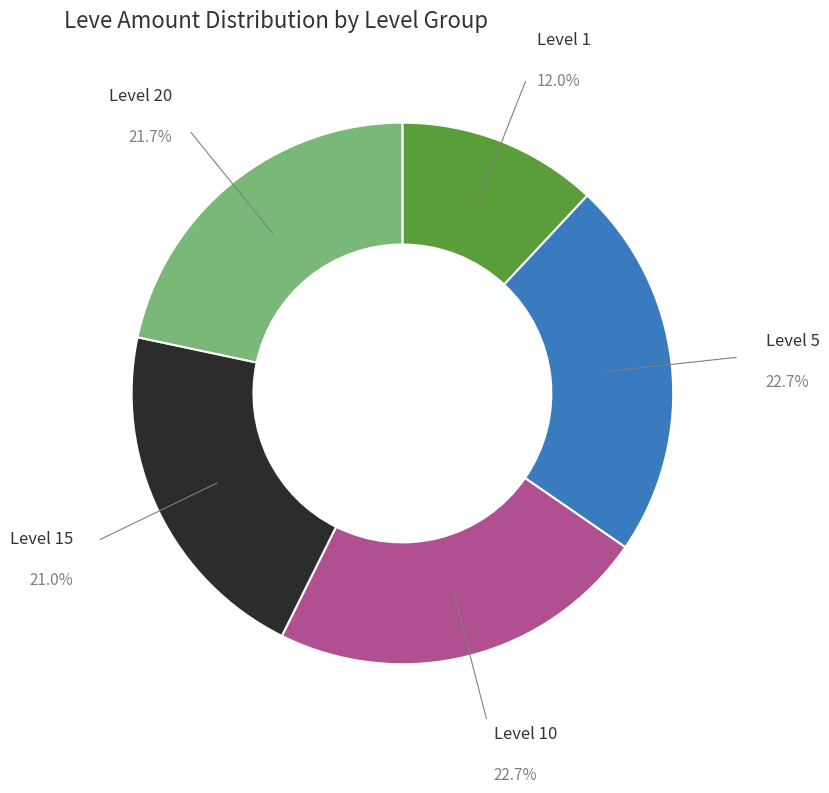

Which has a higher value, Level 20 or Level 10?

Level 10